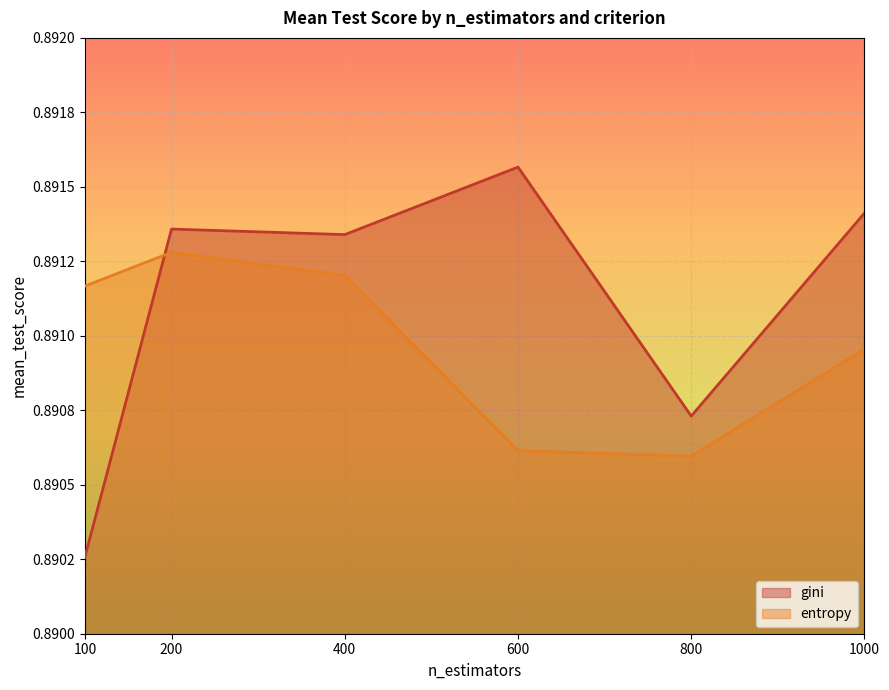

How many interior local valleys does the gini series have?

2